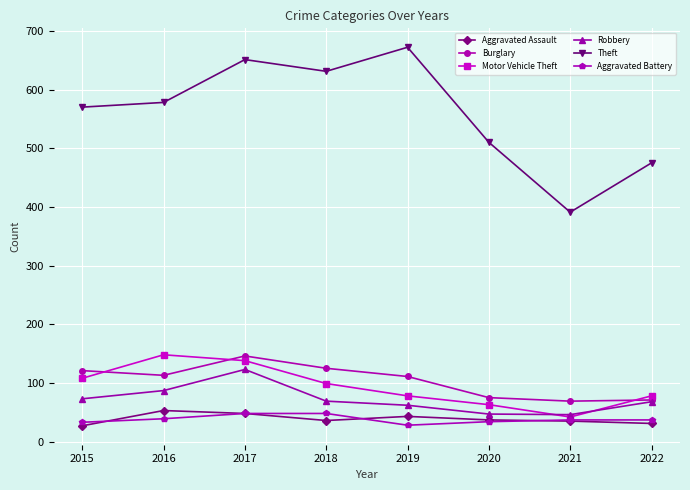

What is the sum of the Theft values at 2017 and 2021?

1042